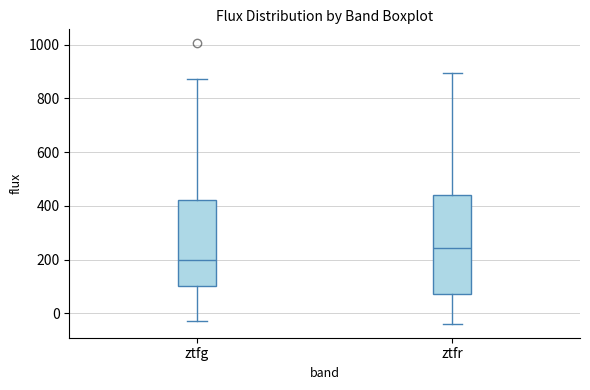

Where does the lower whisker of the box for ztfg end on the y-axis? The values are not printed on the chart, so give them approximately, as read against the axis.

-20